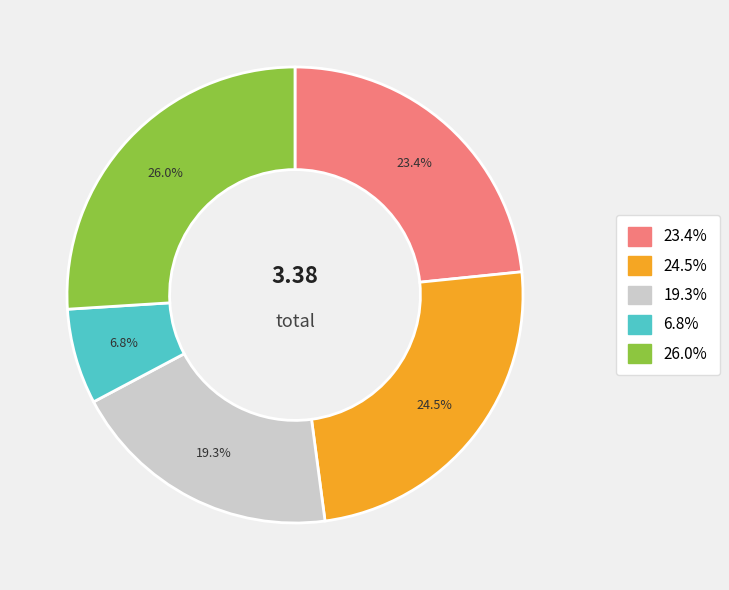

Is there any slice that represents more than half of the pie?

No